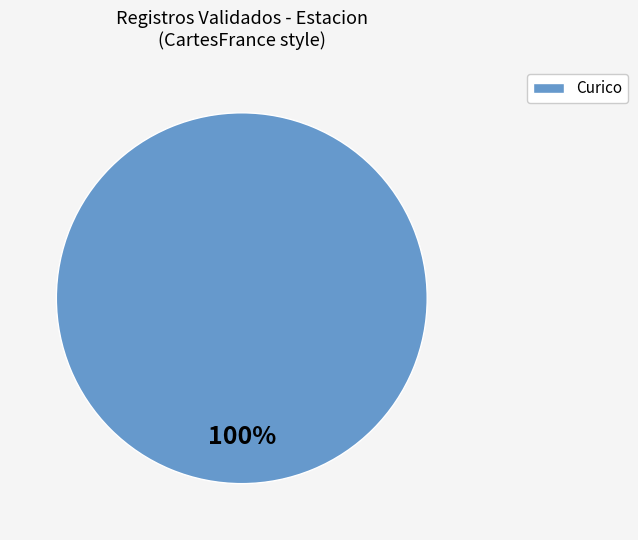

How many slices are in this pie chart?

1